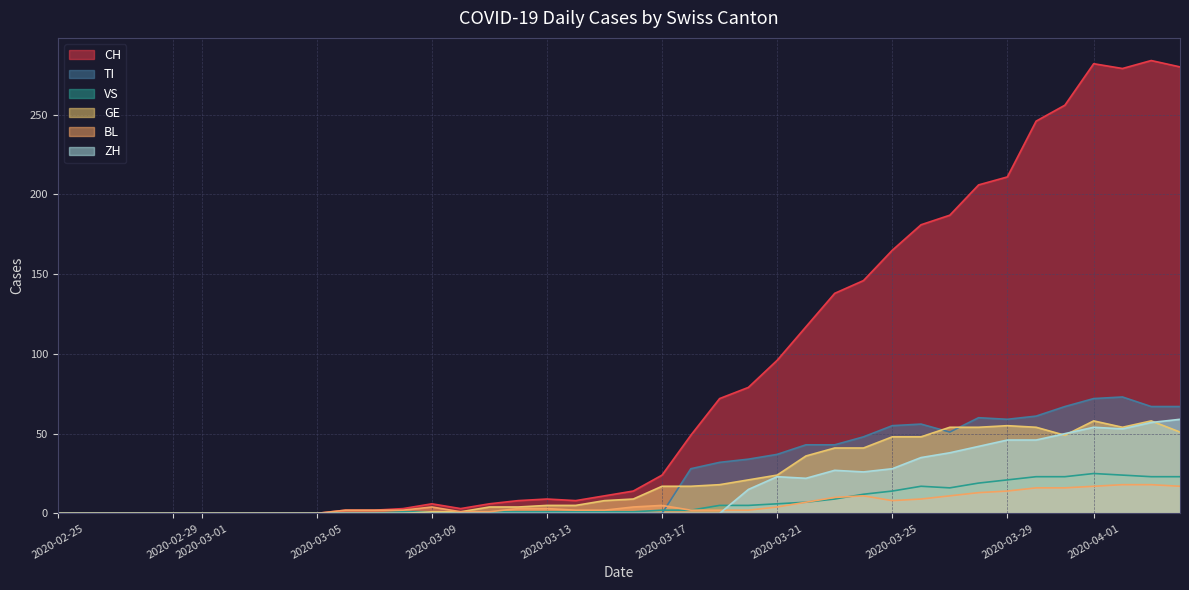

Does the chart display data point markers on the line(s)?

No